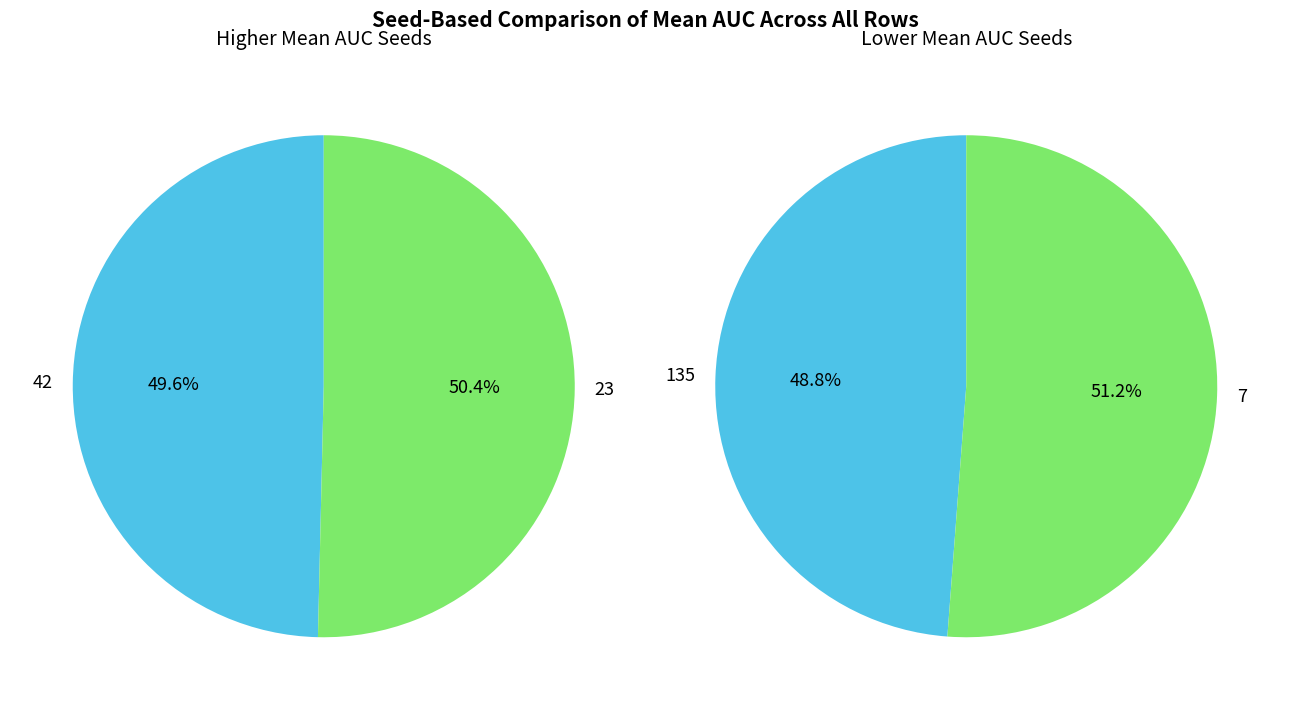

Which category has the smallest portion of the pie?

135